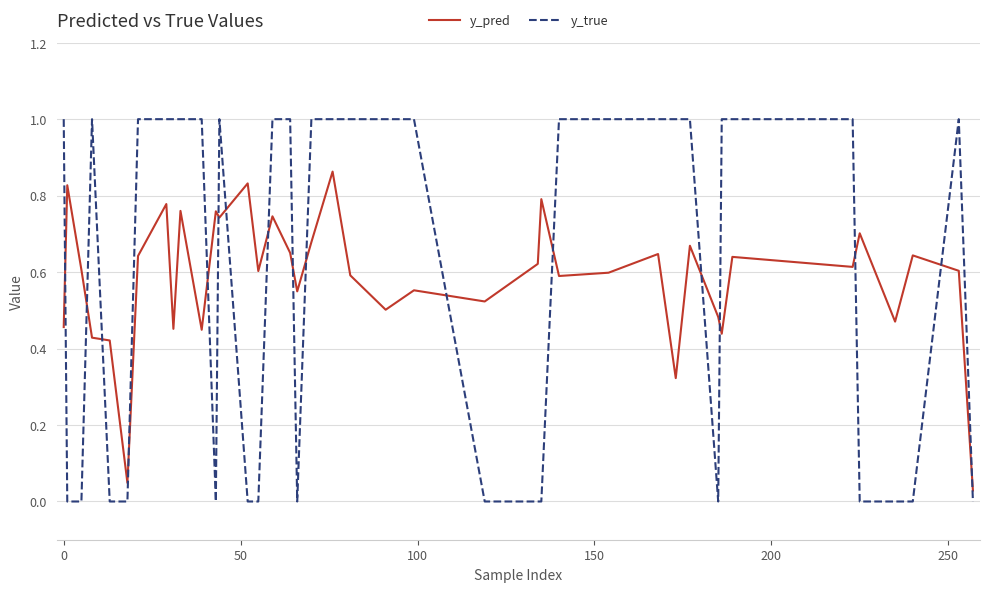

Rank the series by their maximum value, from highest to lowest.

y_true, y_pred